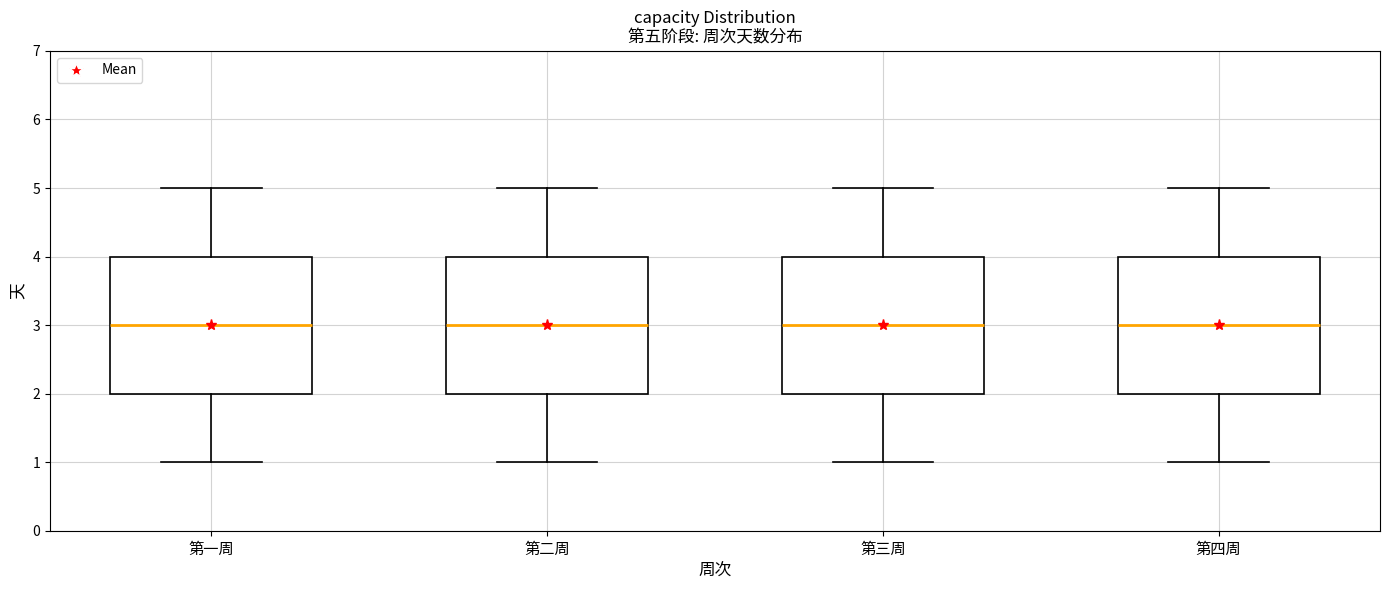

Where does the median line of the box for 第三周 sit on the y-axis? The values are not printed on the chart, so give them approximately, as read against the axis.

3